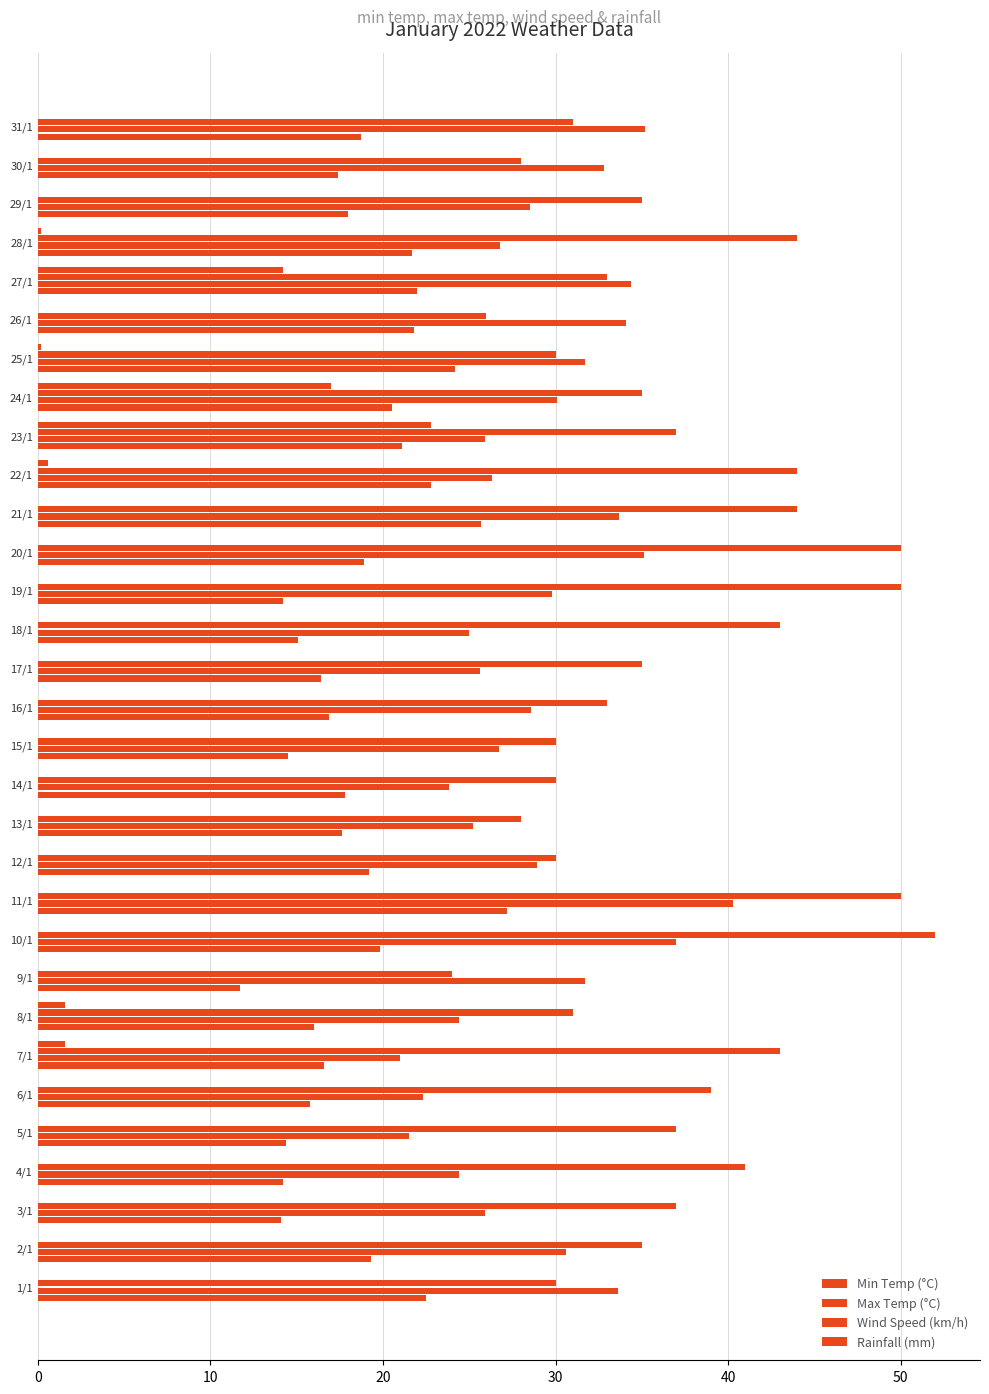

Count the number of categories in the chart.

31